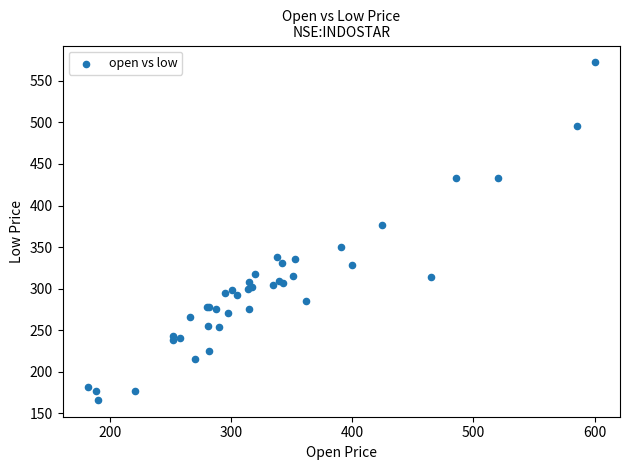

What Y value in the scatter plot is closest to 369?

377.0